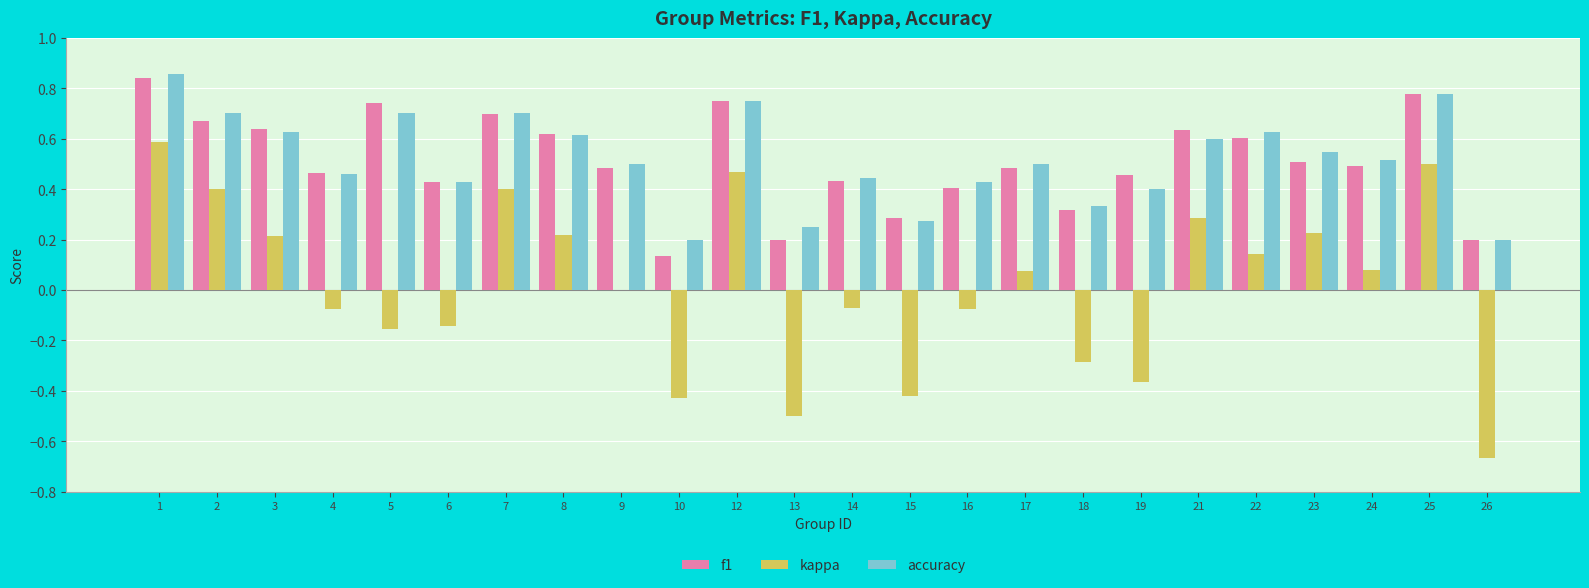

Is the value of accuracy at 9 greater than the value of f1 at 3?

No